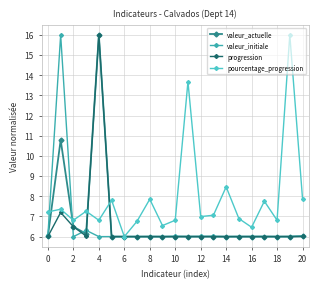

What is the lowest value of the valeur_initiale series?

6.0